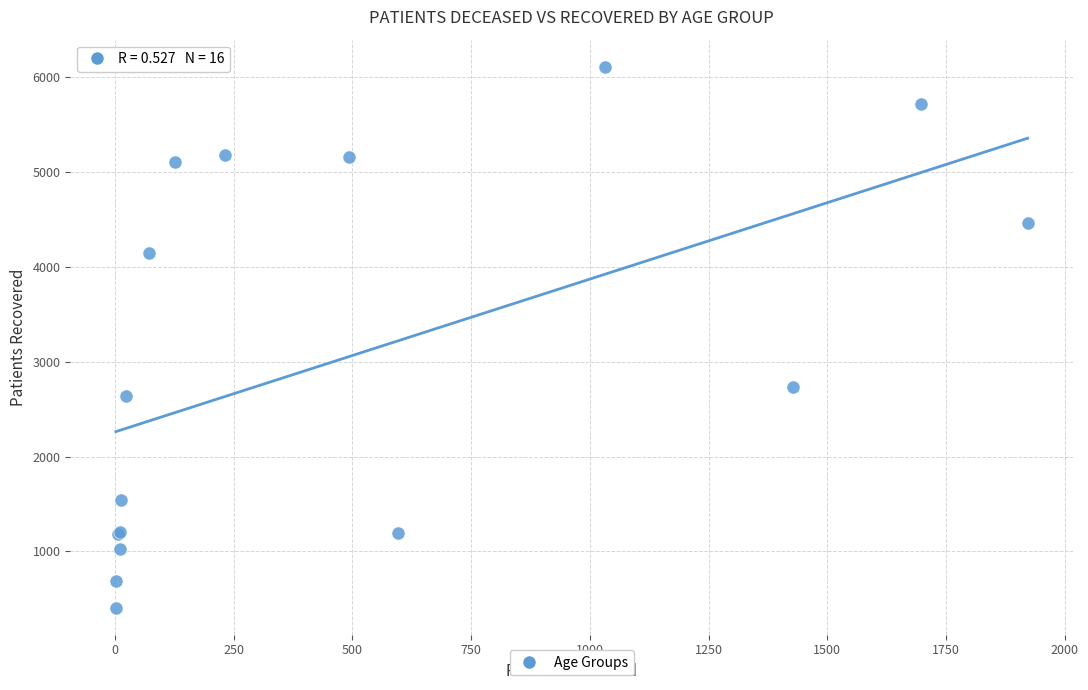

What Y value in the scatter plot is closest to 3259?

2733